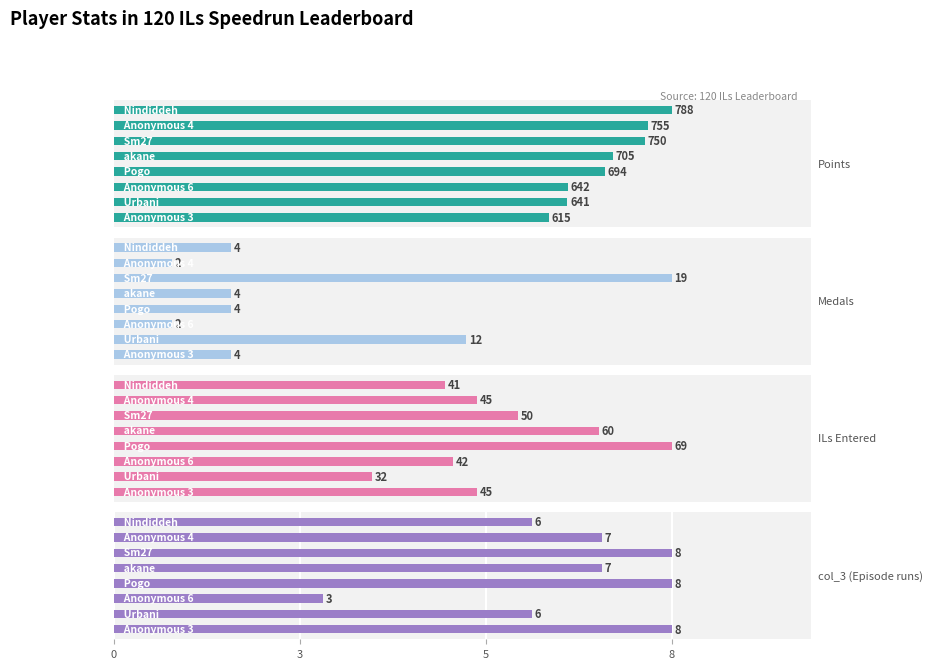

Reading left to right, transcribe all the data shown in this chart.

Points: 0=788	3=755	5=750	8=705	4=694	5=642	6=641	7=615
Medals: 0=4	3=2	5=19	8=4	4=4	5=2	6=12	7=4
ILs Entered: 0=41	3=45	5=50	8=60	4=69	5=42	6=32	7=45
col_3 (Episode runs): 0=6	3=7	5=8	8=7	4=8	5=3	6=6	7=8